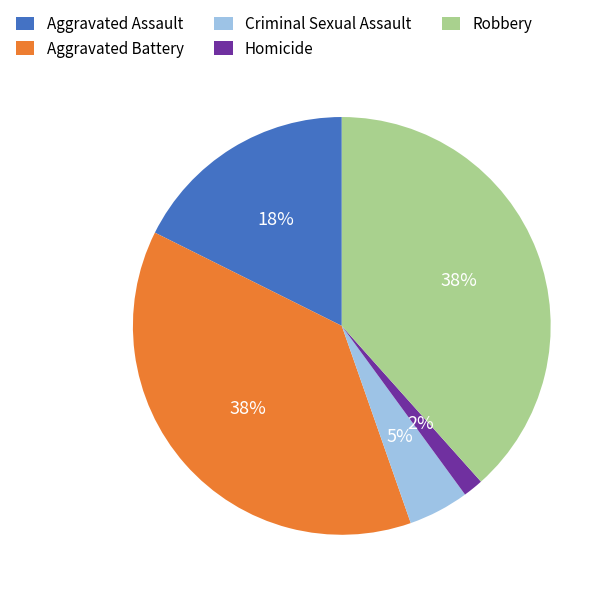

The Criminal Sexual Assault slice represents 19% of the pie. True or false?

False